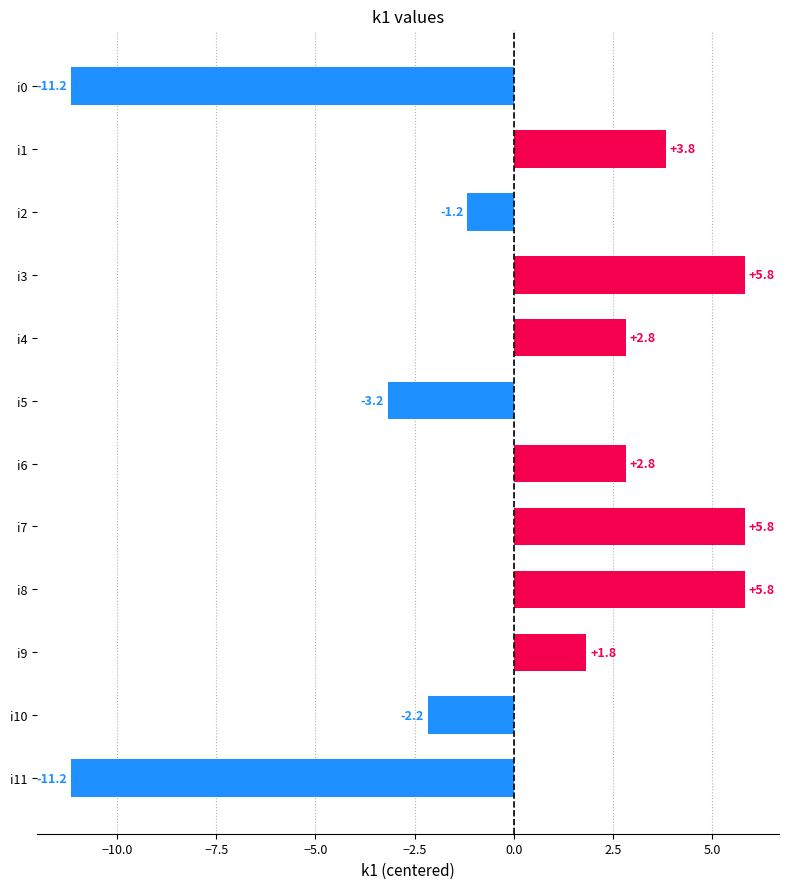

The value at i7 is 5.8. True or false?

True